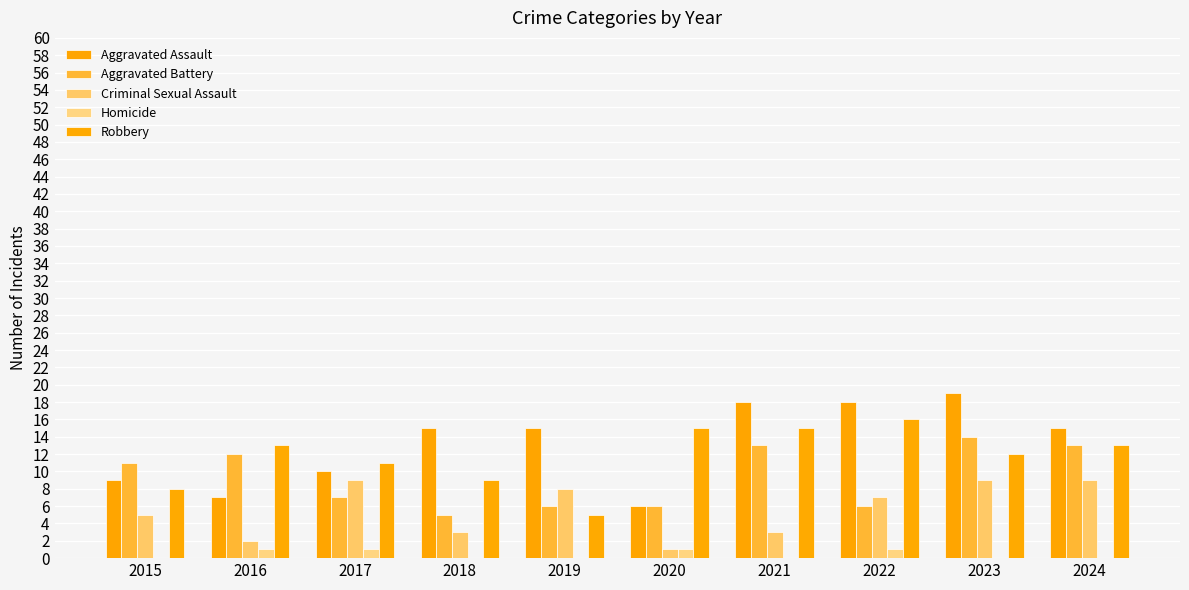

What value does the Aggravated Battery series have at 2017?

7